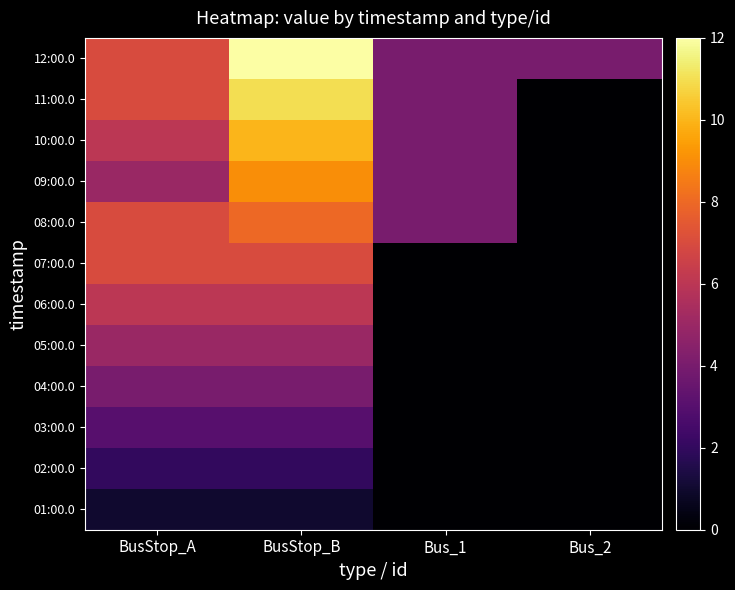

Reading left to right, extract all data points from this chart.

01:00.0: BusStop_A=1	BusStop_B=1	Bus_1=0	Bus_2=0
02:00.0: BusStop_A=2	BusStop_B=2	Bus_1=0	Bus_2=0
03:00.0: BusStop_A=3	BusStop_B=3	Bus_1=0	Bus_2=0
04:00.0: BusStop_A=4	BusStop_B=4	Bus_1=0	Bus_2=0
05:00.0: BusStop_A=5	BusStop_B=5	Bus_1=0	Bus_2=0
06:00.0: BusStop_A=6	BusStop_B=6	Bus_1=0	Bus_2=0
07:00.0: BusStop_A=7	BusStop_B=7	Bus_1=0	Bus_2=0
08:00.0: BusStop_A=7	BusStop_B=8	Bus_1=4	Bus_2=0
09:00.0: BusStop_A=5	BusStop_B=9	Bus_1=4	Bus_2=0
10:00.0: BusStop_A=6	BusStop_B=10	Bus_1=4	Bus_2=0
11:00.0: BusStop_A=7	BusStop_B=11	Bus_1=4	Bus_2=0
12:00.0: BusStop_A=7	BusStop_B=12	Bus_1=4	Bus_2=4